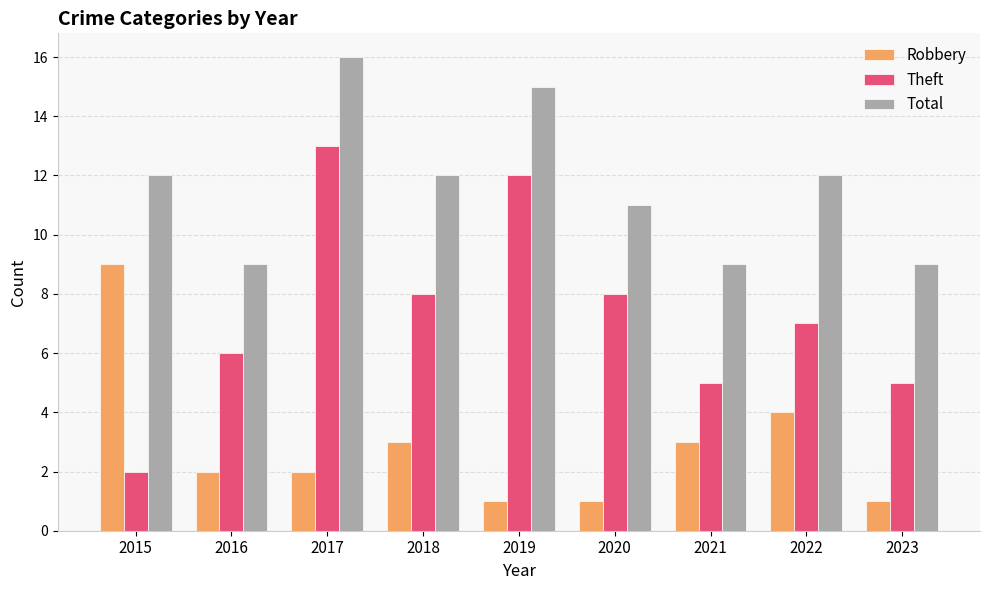

What value does the Robbery series have at 2015?

9